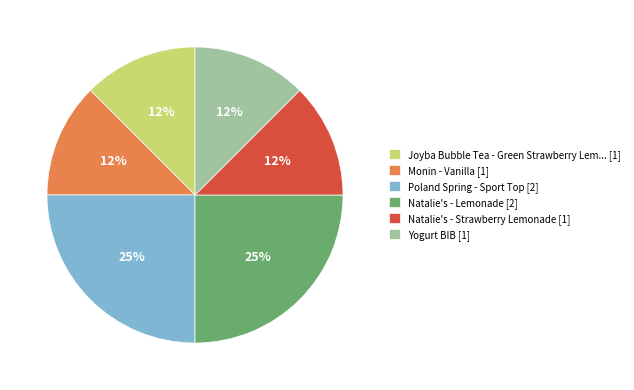

Do Yogurt BIB [1] and Monin - Vanilla [1] together represent more than half of the pie?

No